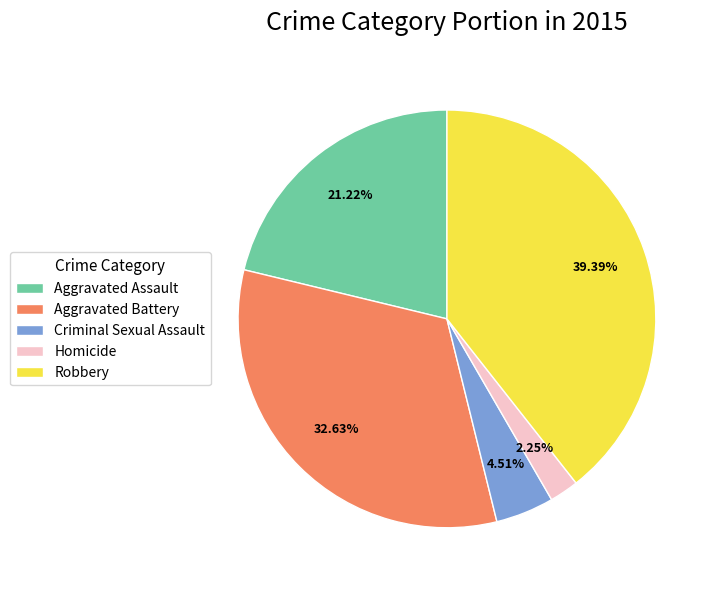

Is there any slice that represents more than half of the pie?

No